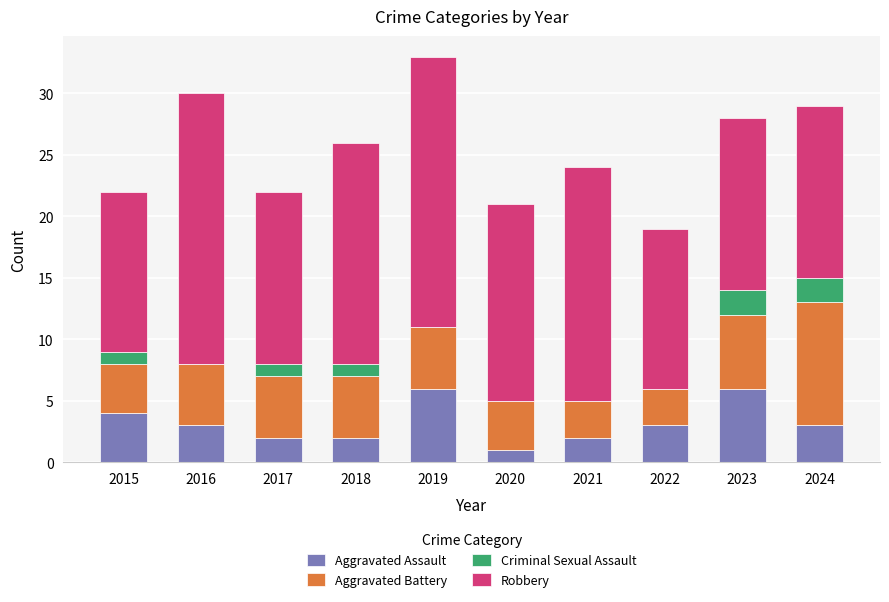

At which category is the sum across all series the highest?

2019